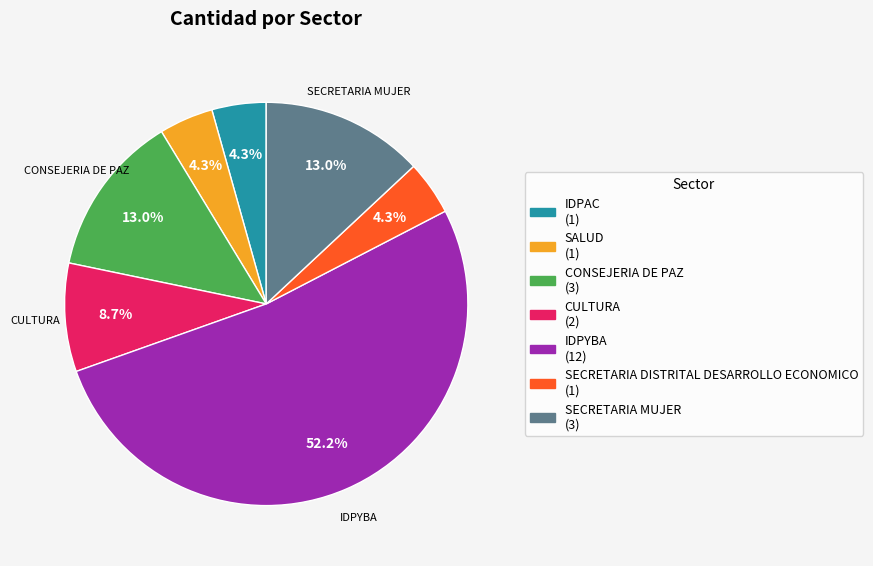

Which category has the biggest portion of the pie?

IDPYBA